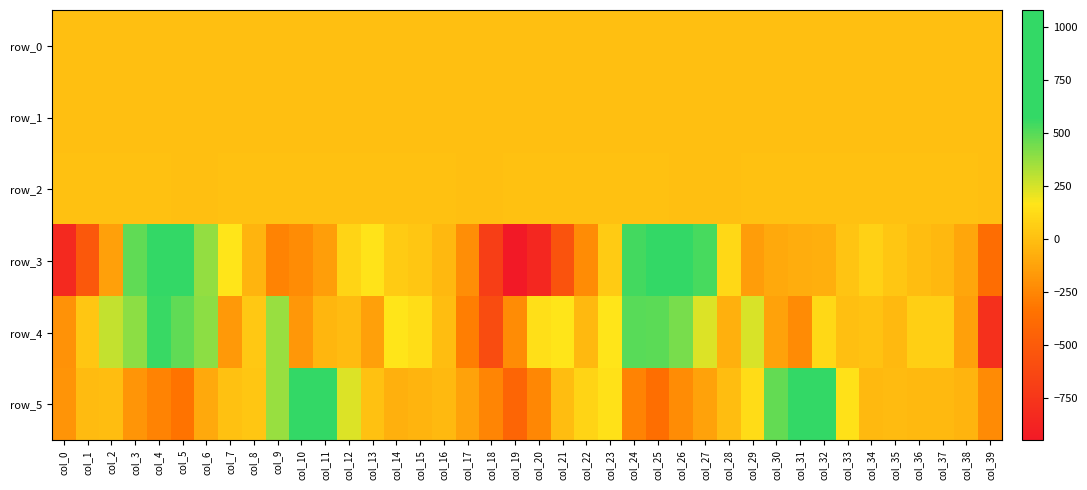

What is the total value across all series at col_27?

636.0